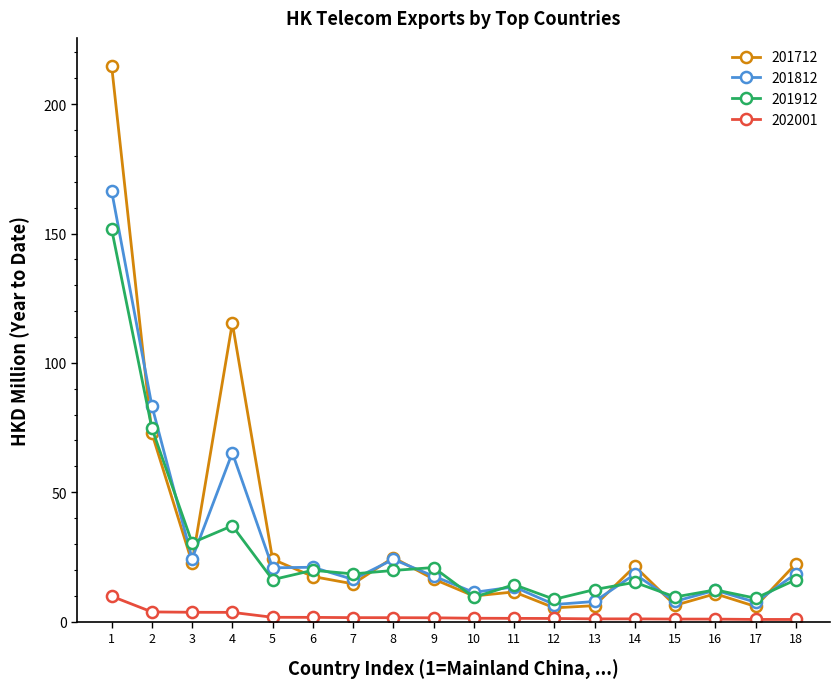

After their last crossing, which series has the higher values: 201912 or 201812?

201812